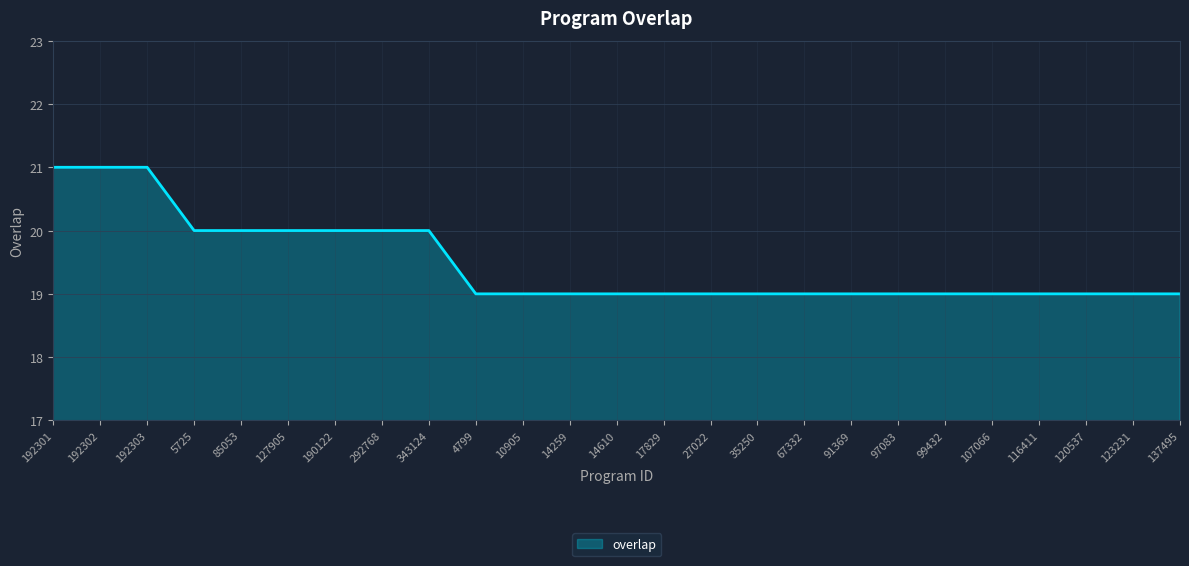

Reading left to right, extract all data points from this chart.

192301=21	192302=21	192303=21	5725=20	85053=20	127905=20	190122=20	292768=20	343124=20	4799=19	10905=19	14259=19	14610=19	17829=19	27022=19	35250=19	67332=19	91369=19	97083=19	99432=19	107066=19	116411=19	120537=19	123231=19	137495=19